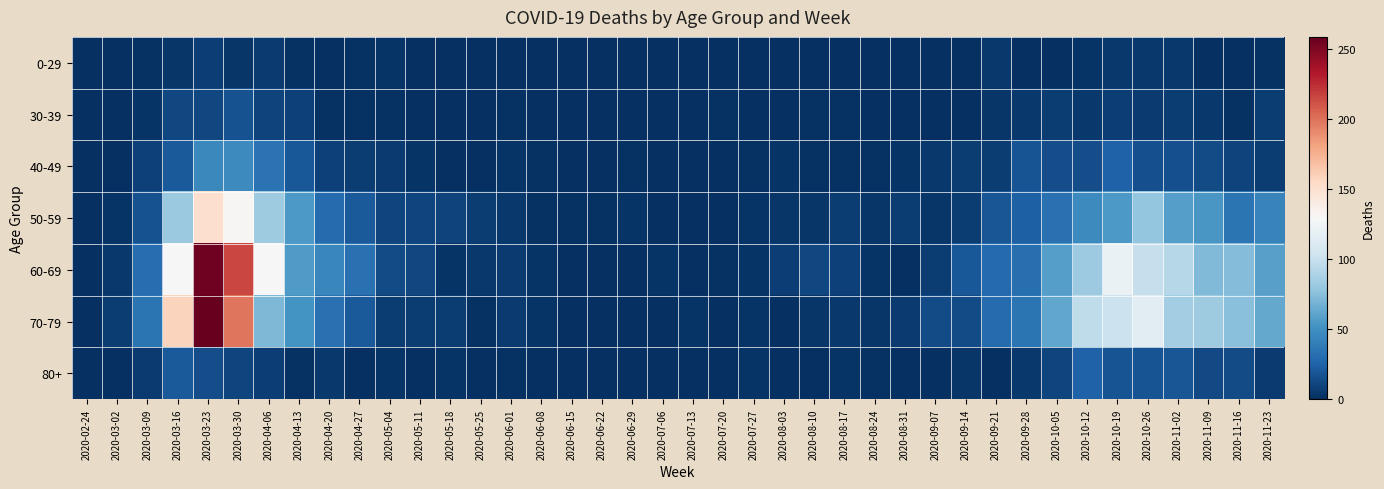

At how many categories does at least one series exceed 168?

2